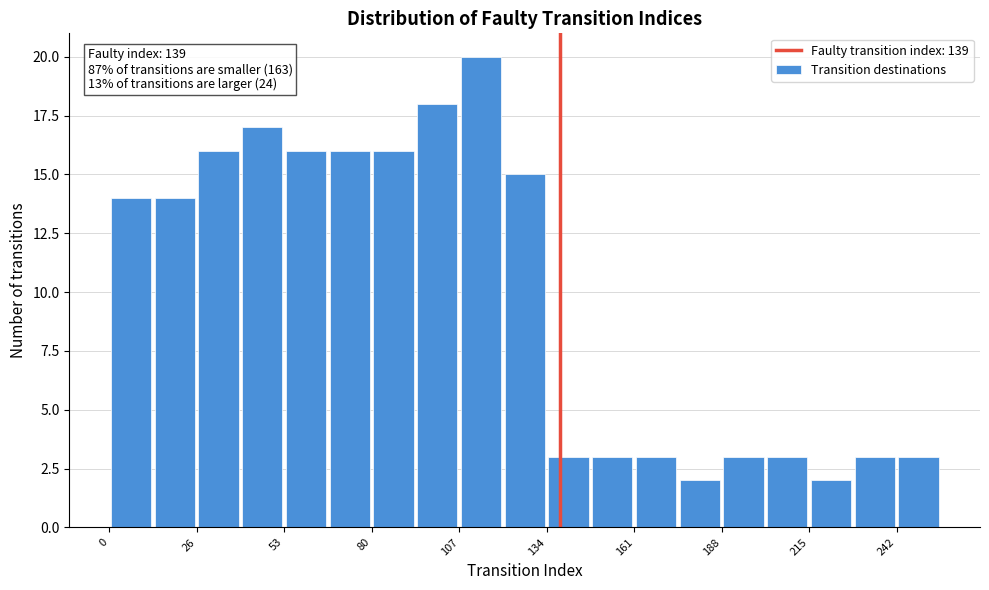

Read against the x-axis, roughly where is the centre of the tallest bar?

115